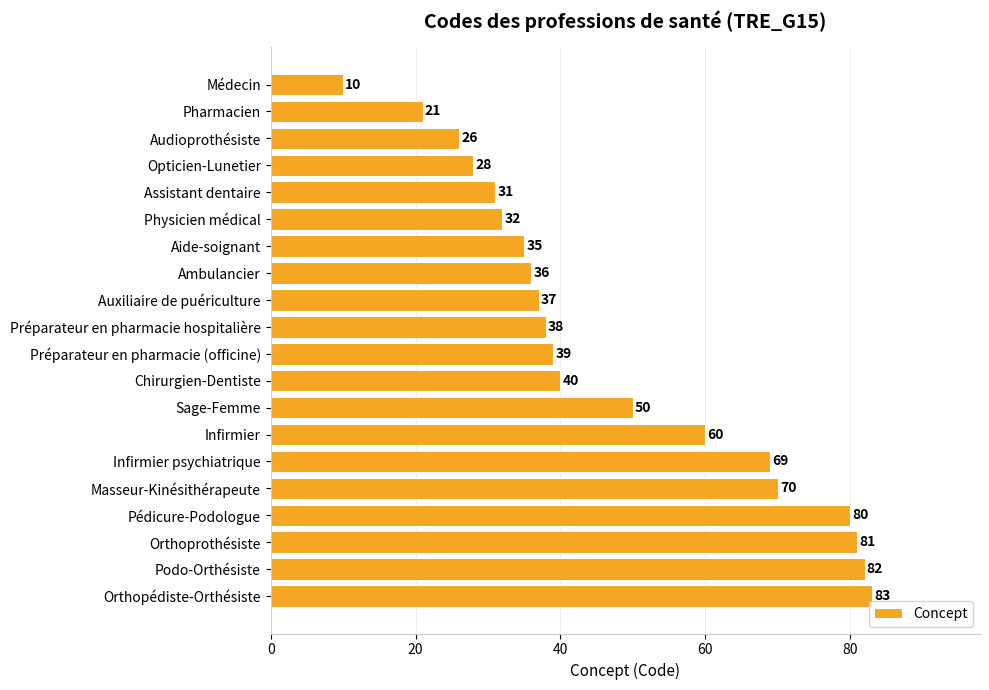

What position from the top is Préparateur en pharmacie (officine)?

11